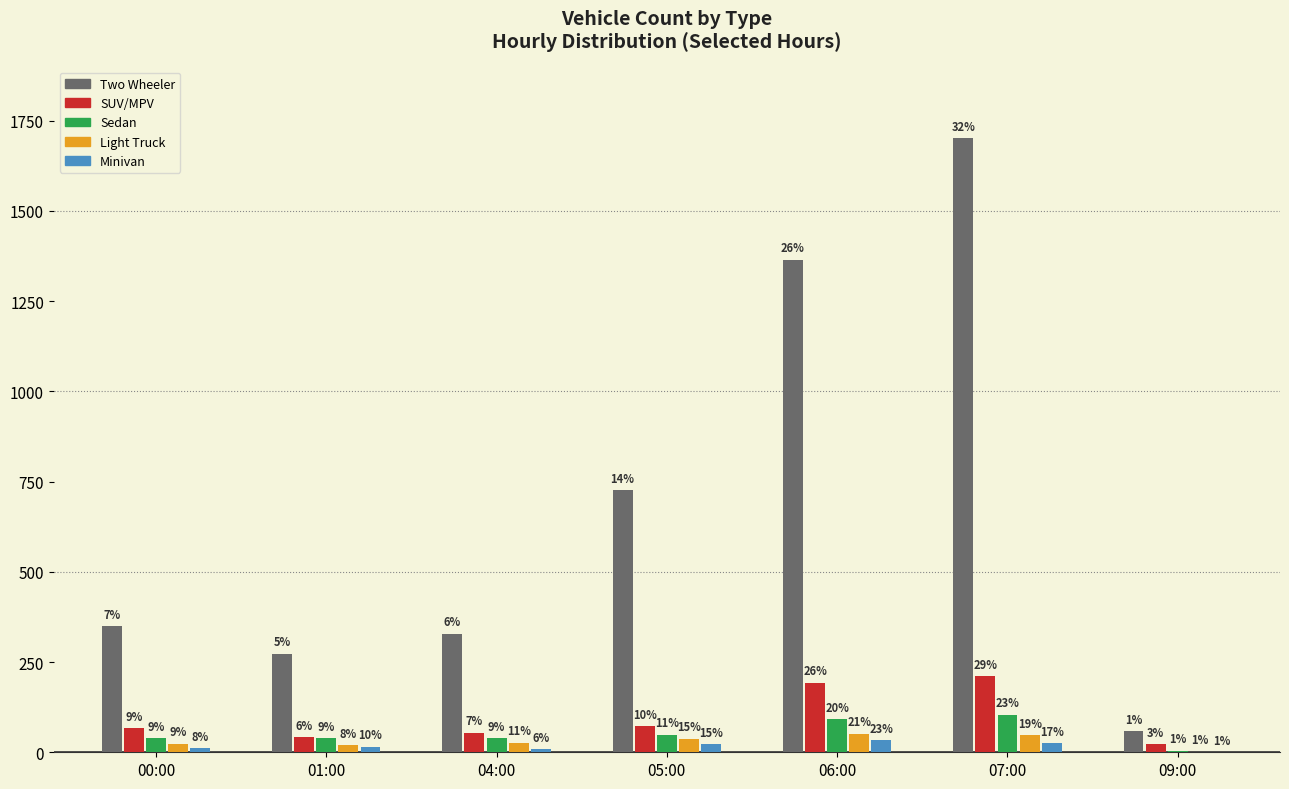

What are all the series names shown in the legend?

Two Wheeler, SUV/MPV, Sedan, Light Truck, Minivan